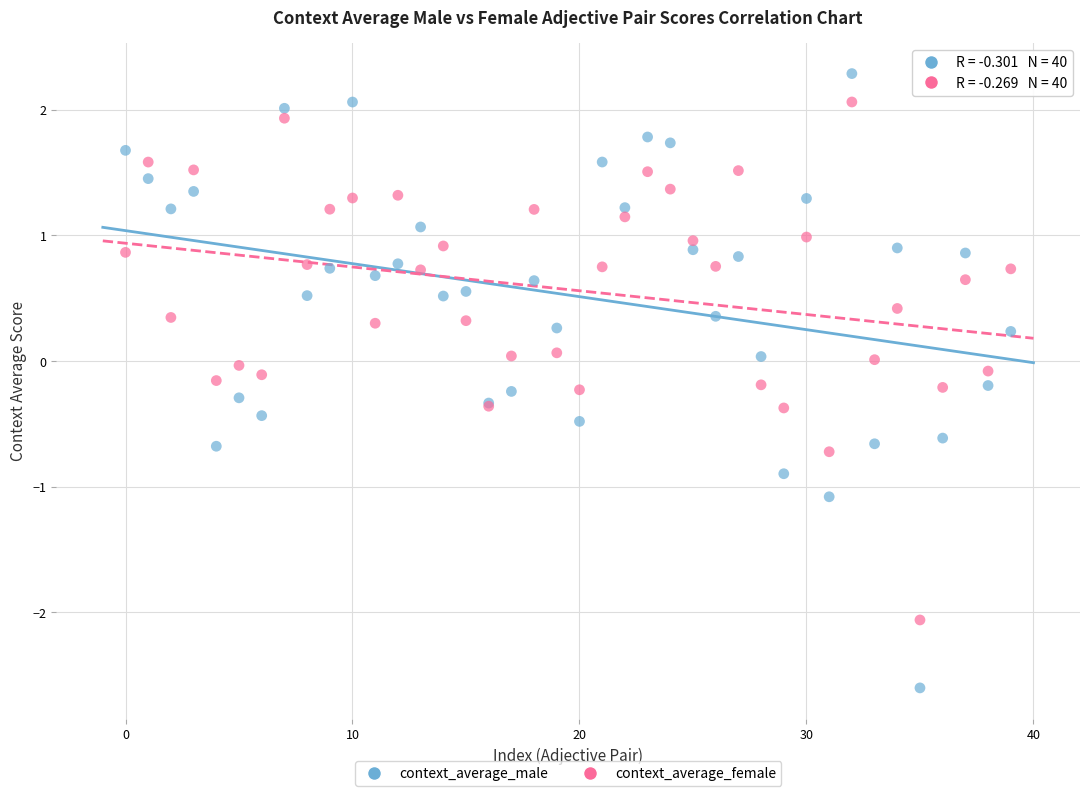

Which series has the largest Y range (max minus min)?

context_average_male